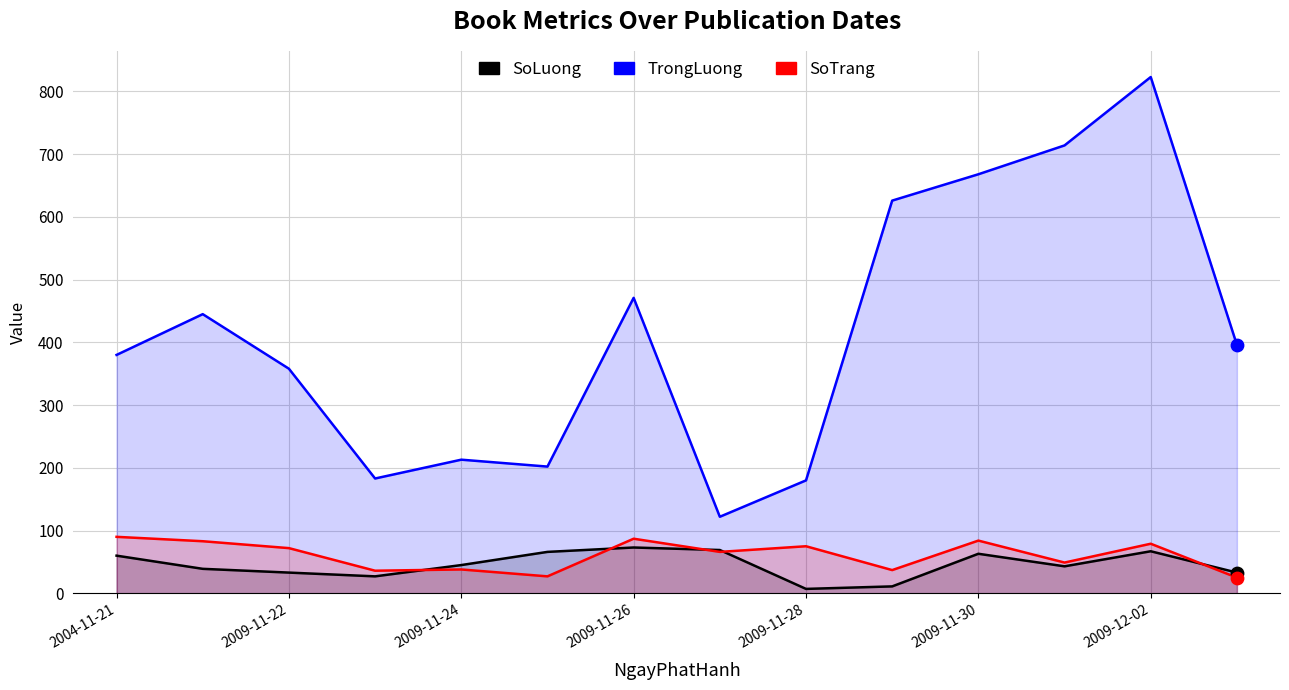

At how many categories does at least one series exceed 137?

13